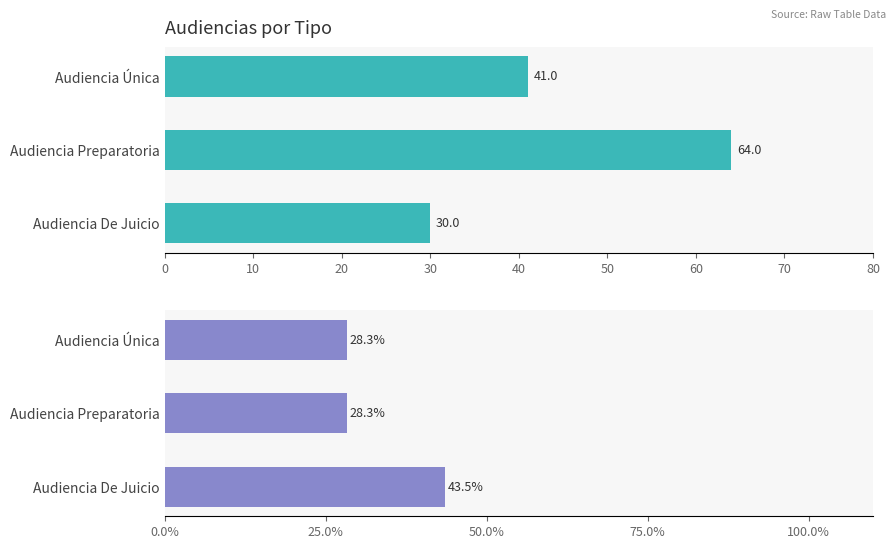

What is the maximum value shown in the chart?

64.0